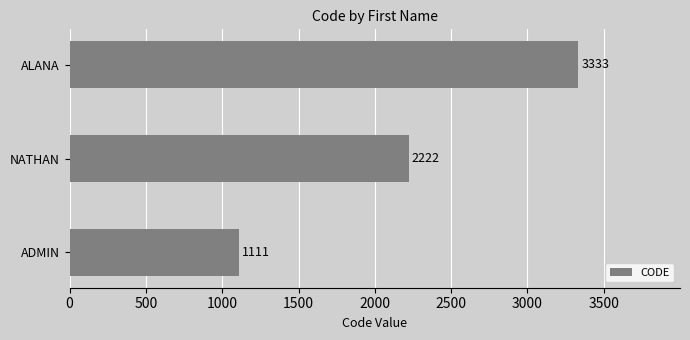

What is the approximate value at NATHAN, to the nearest 10?

2220